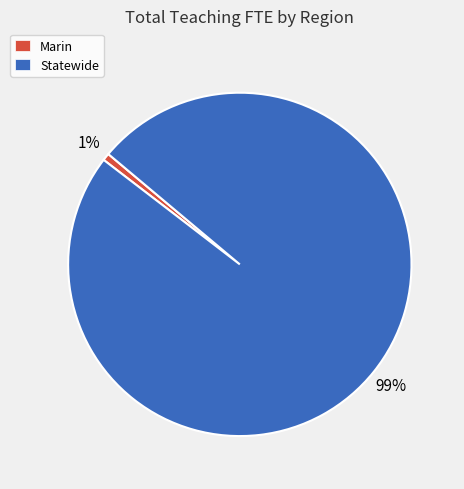

To the nearest percent, what percentage of the pie is Marin?

1%